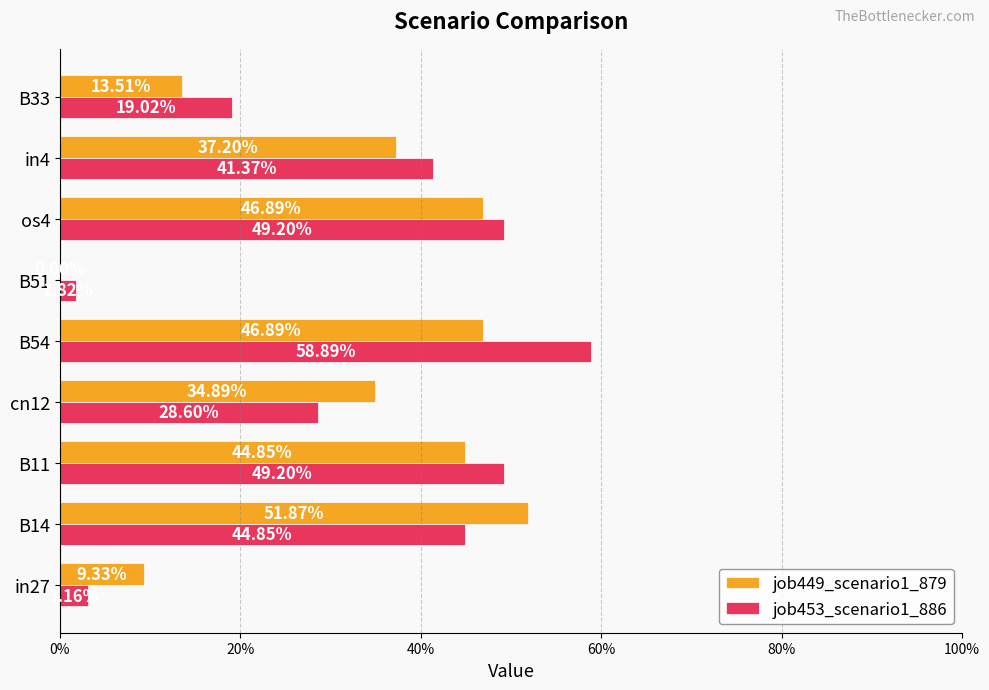

What are all the series names shown in the legend?

job449_scenario1_879, job453_scenario1_886